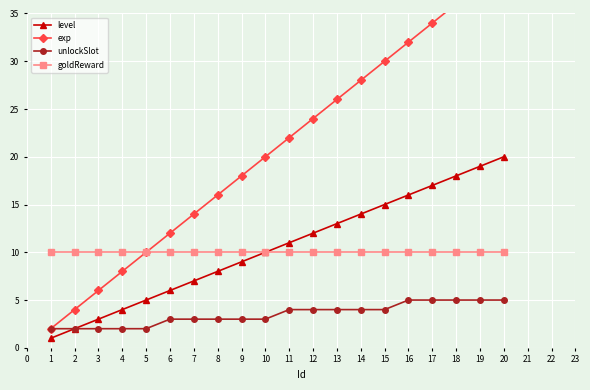

What value does the goldReward series have at 9?

10